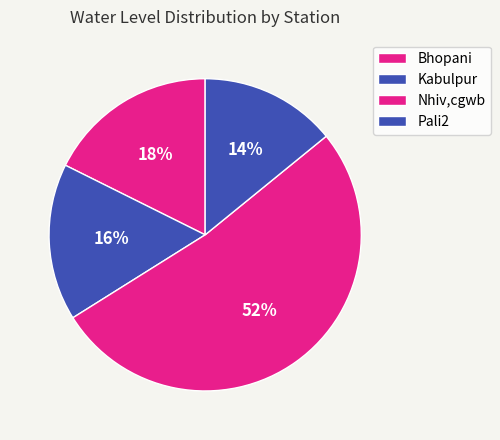

What percentage is the Bhopani slice, to the nearest percent?

18%